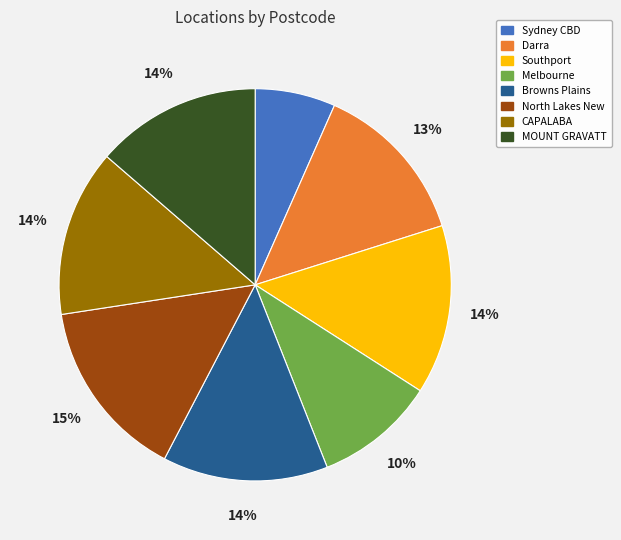

True or false: Melbourne accounts for 17% of the total.

False